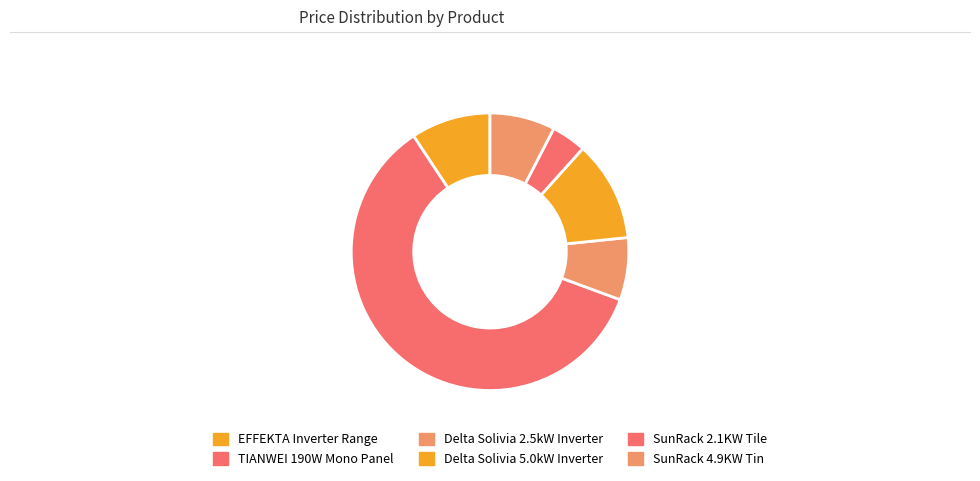

How much of the chart is everything except SunRack 2.1KW Tile?

95.9%